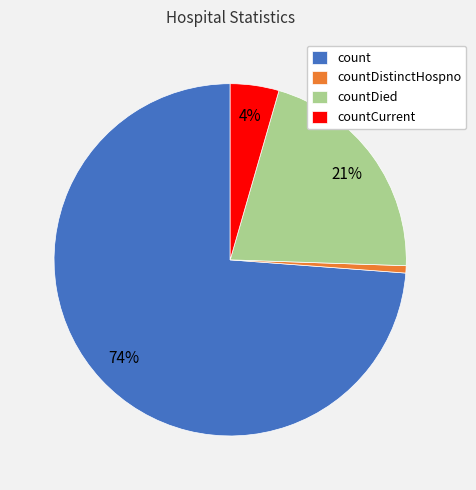

Combined, do countDistinctHospno and count account for over 50%?

Yes